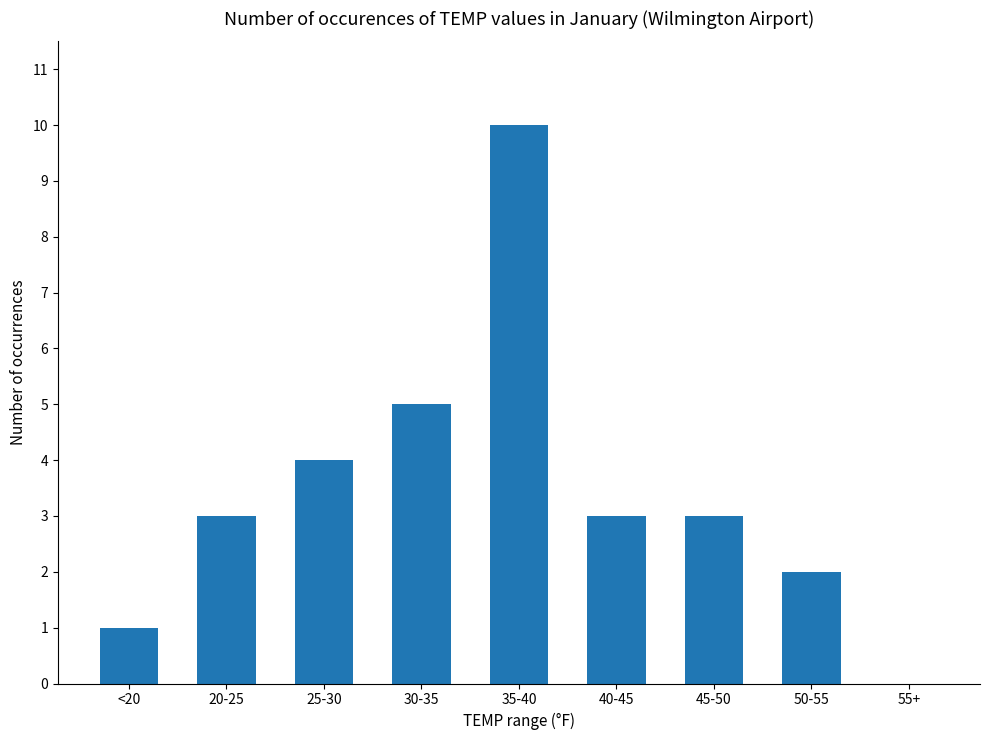

Which has a higher value, 30-35 or 35-40?

35-40